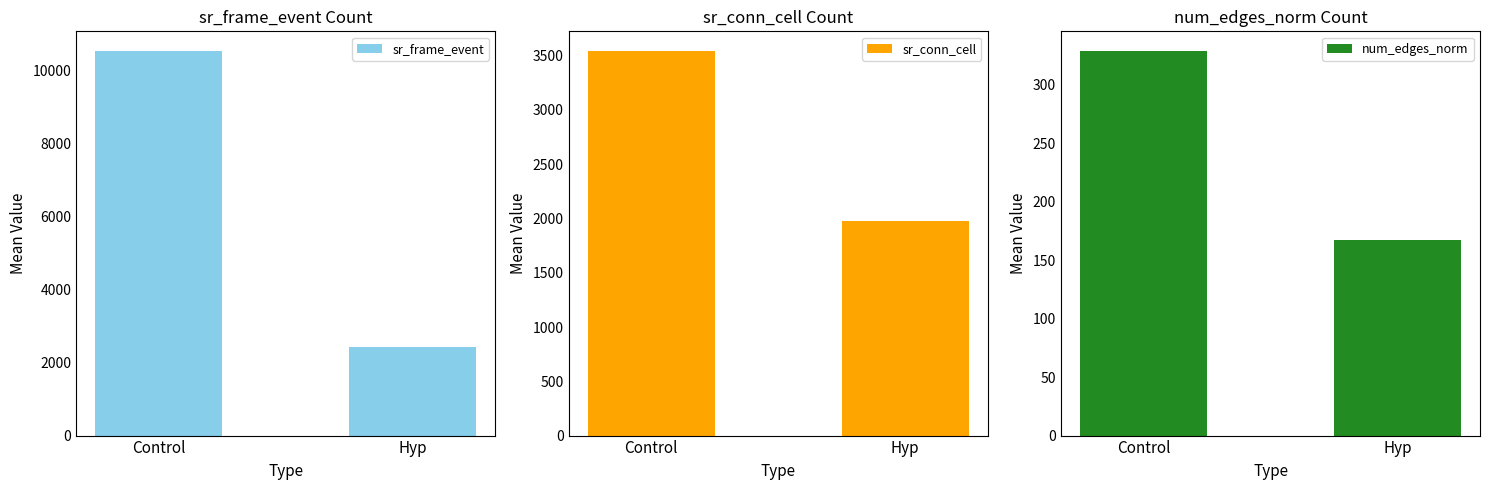

Reading left to right, what are all the values shown in this chart?

sr_frame_event: Control=10559.8	Hyp=2429.1
sr_conn_cell: Control=3546.2	Hyp=1978.9
num_edges_norm: Control=329.4	Hyp=167.7